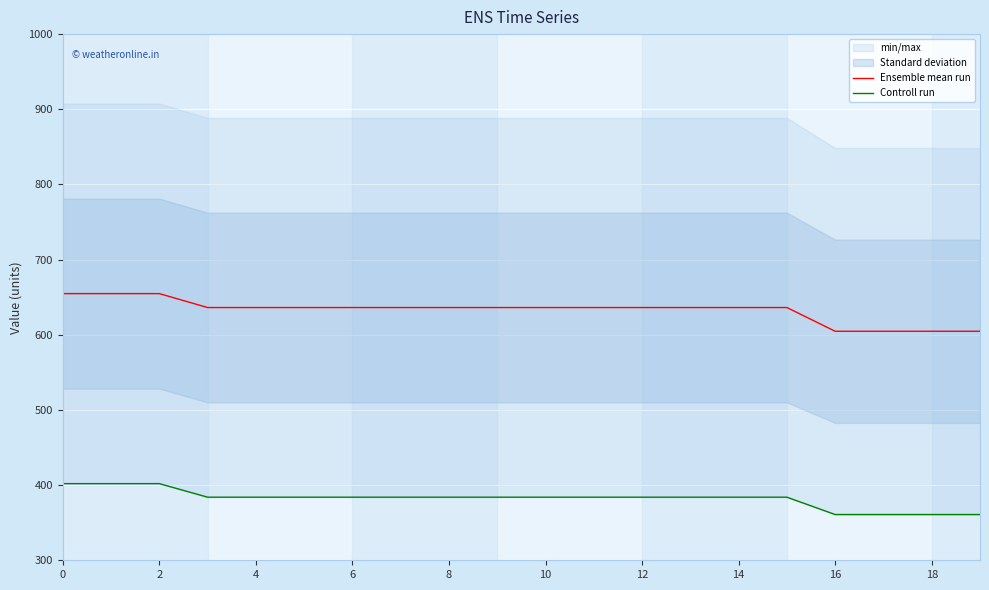

Count the number of categories in the chart.

20